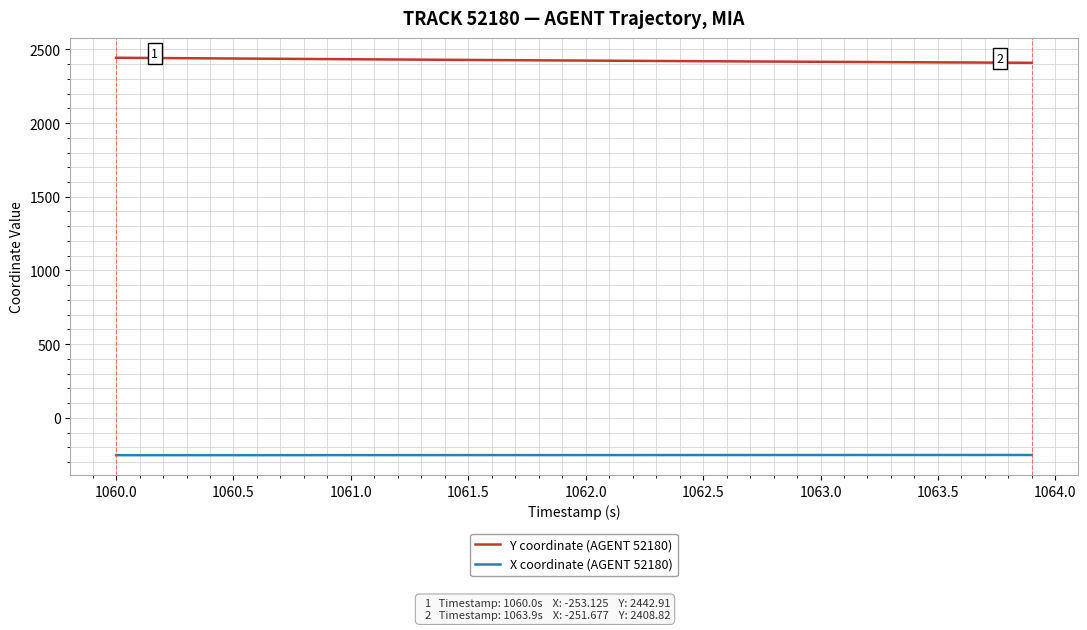

What is the average value of the X coordinate (AGENT 52180) series?

-252.4